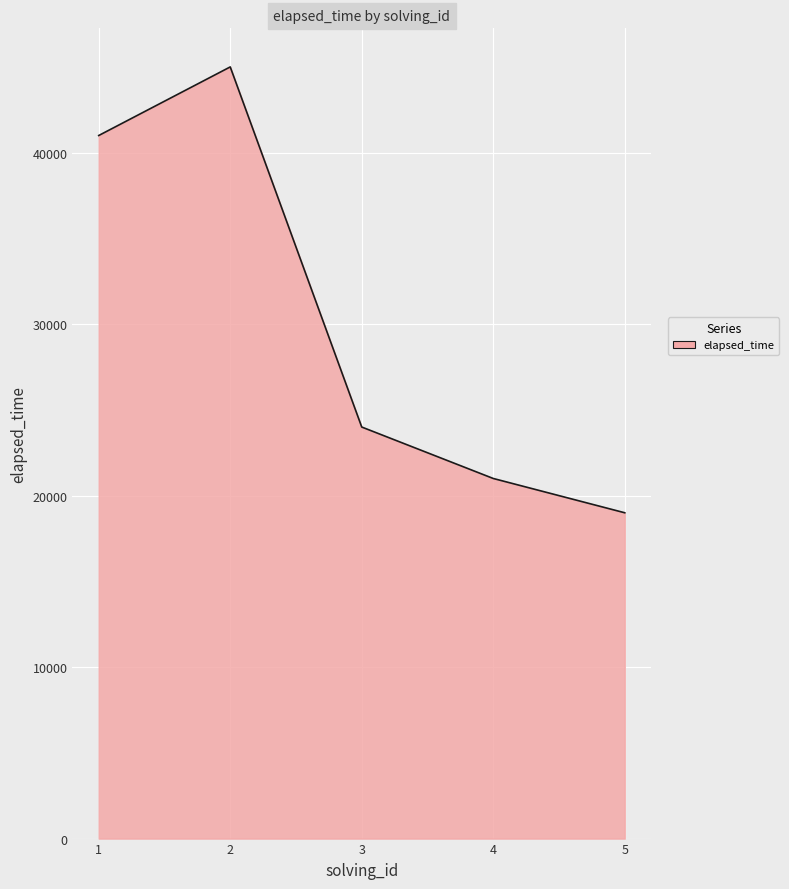

The value at 1 is 23365. True or false?

False